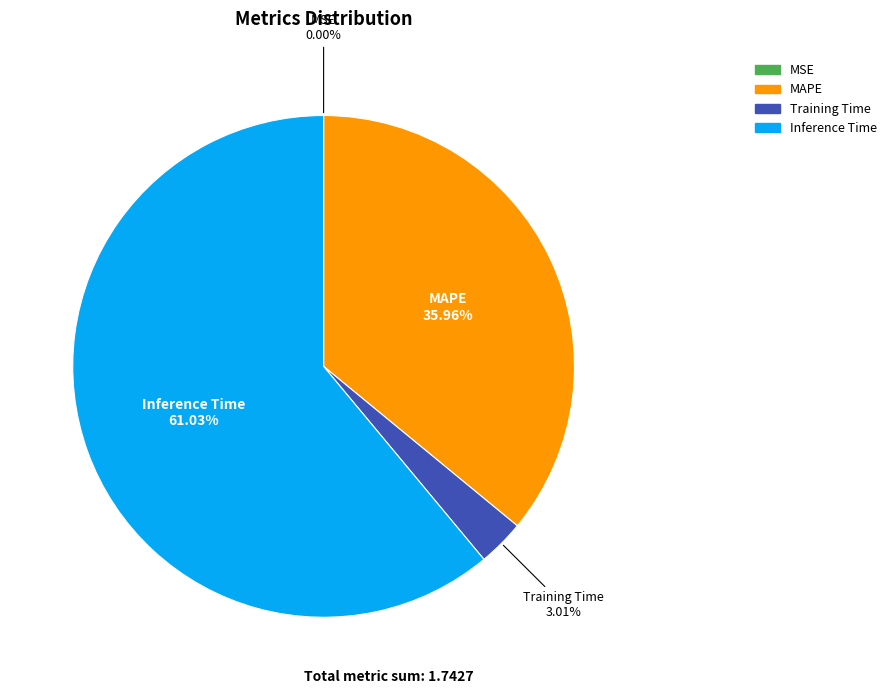

Does any single category account for the majority?

Yes